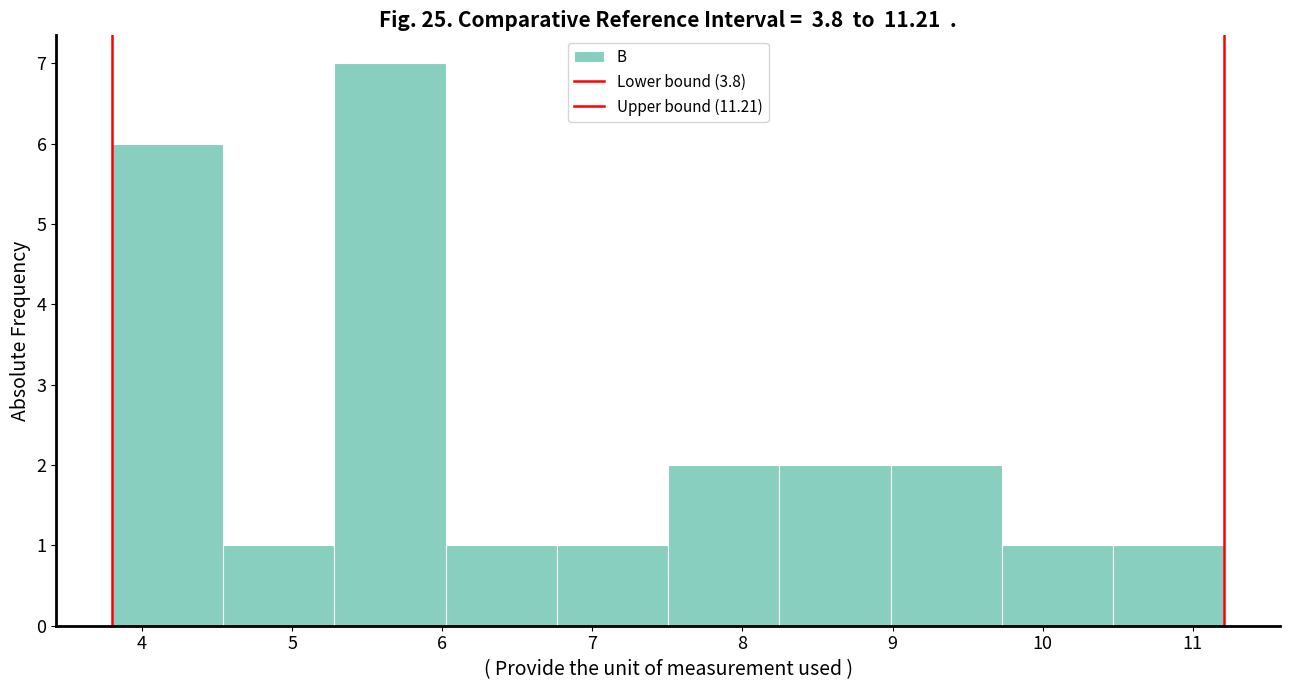

Over which range of the x-axis is the bar tallest?

5.3 to 6.0